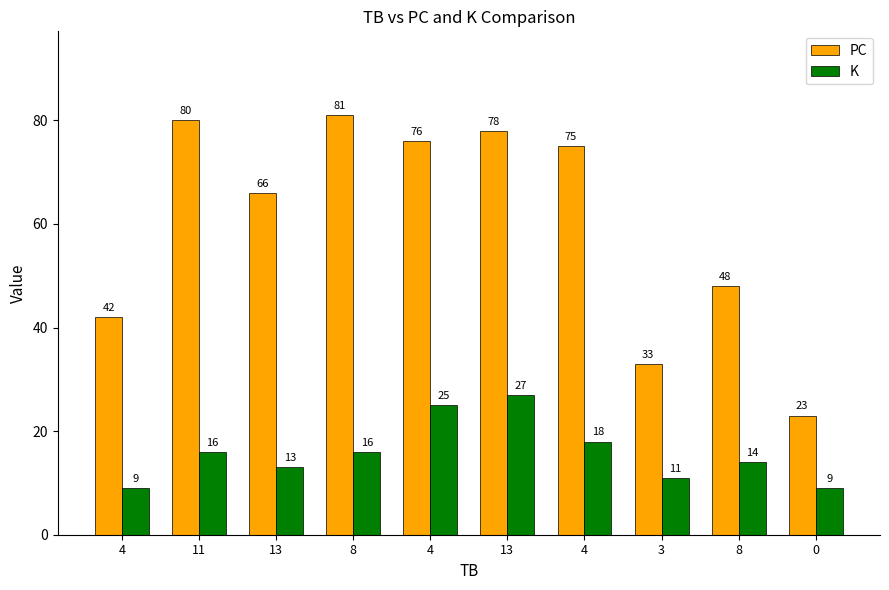

What is the difference between the maximum and minimum values in the PC series?

58